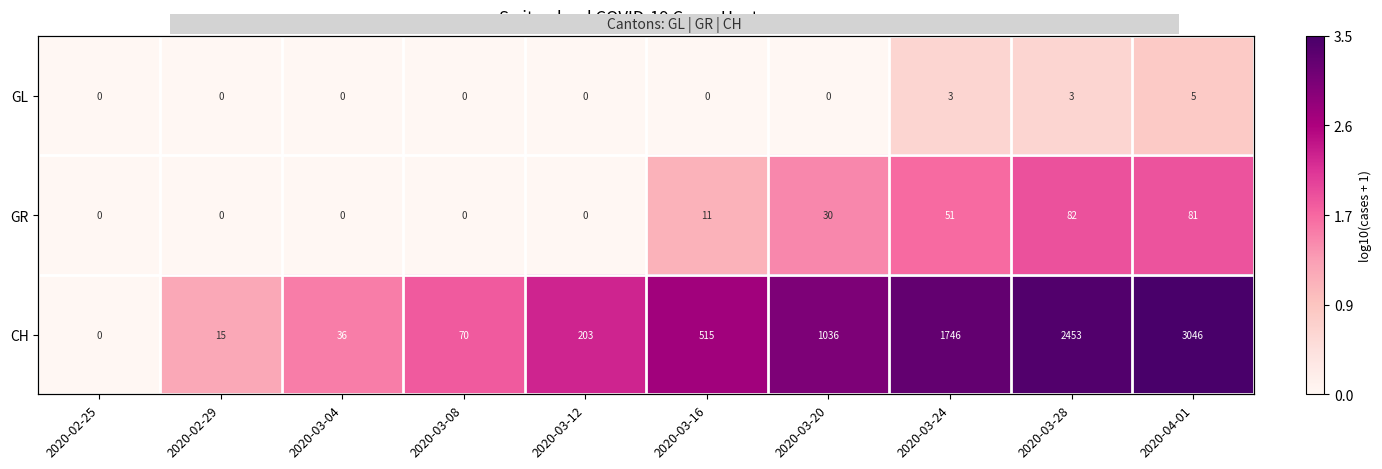

How many positive values does the GL series have?

3